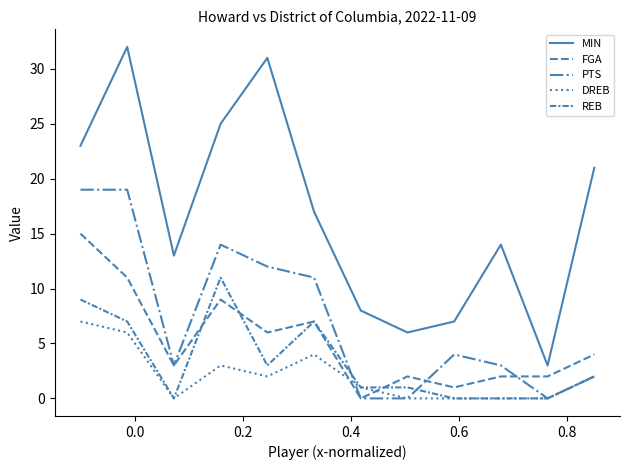

Is this an area chart (filled region under the line)?

No